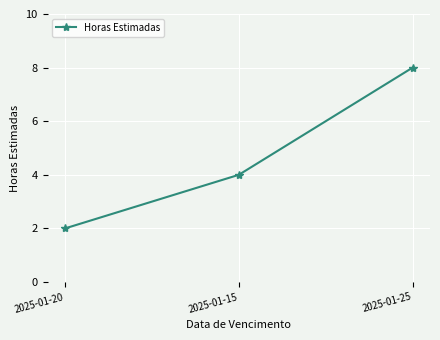

Rank the categories by value from highest to lowest.

2025-01-25, 2025-01-15, 2025-01-20